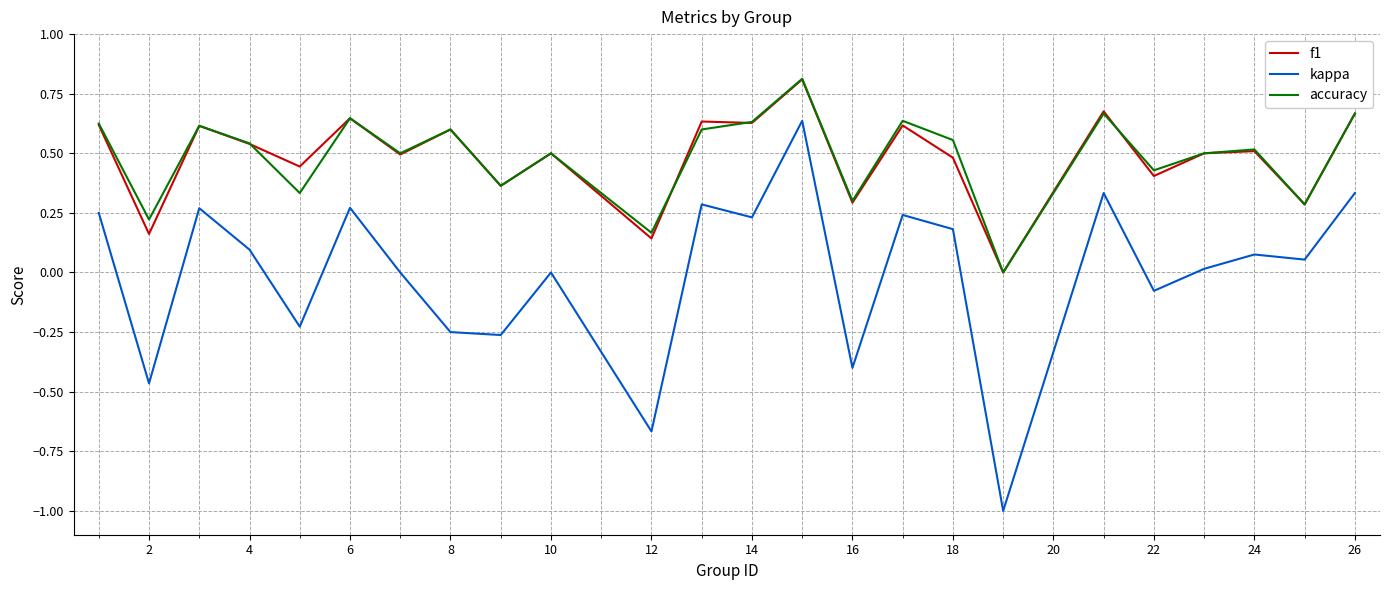

What is the highest value of the accuracy series?

0.8